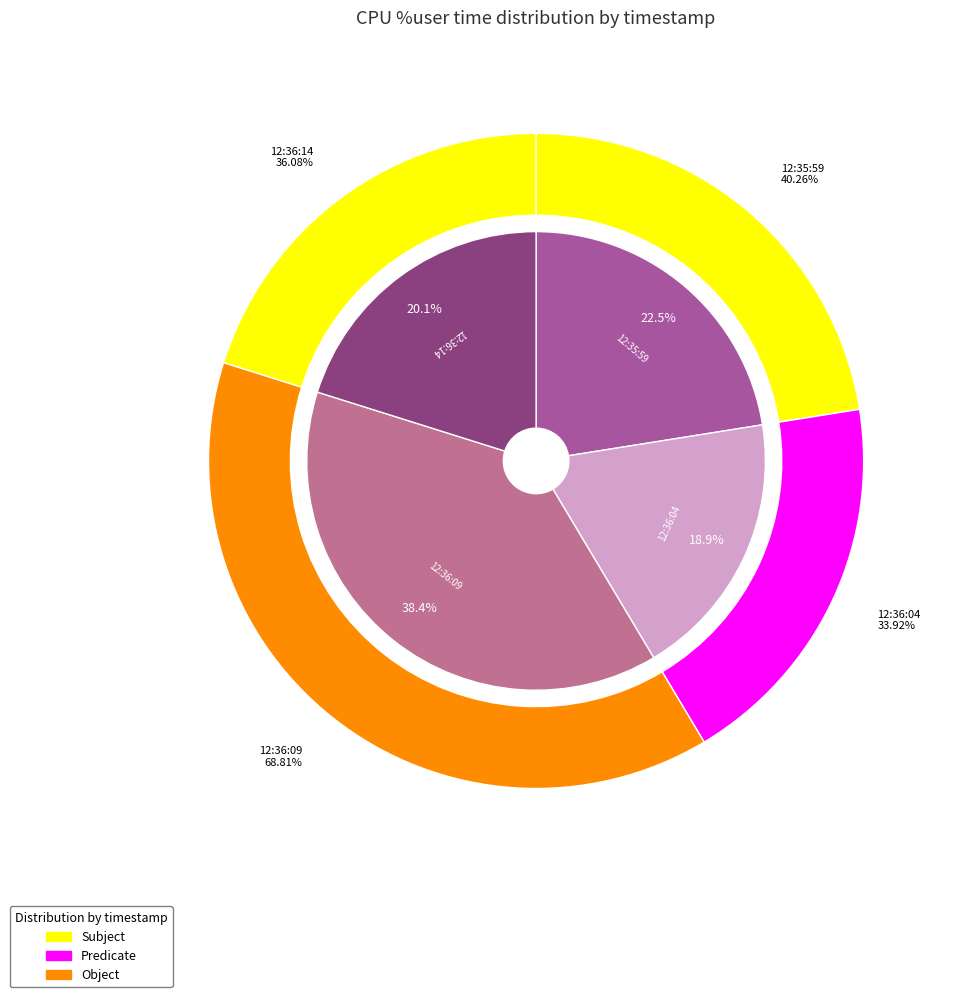

To the nearest percent, what portion does 12:35:59 represent?

22%